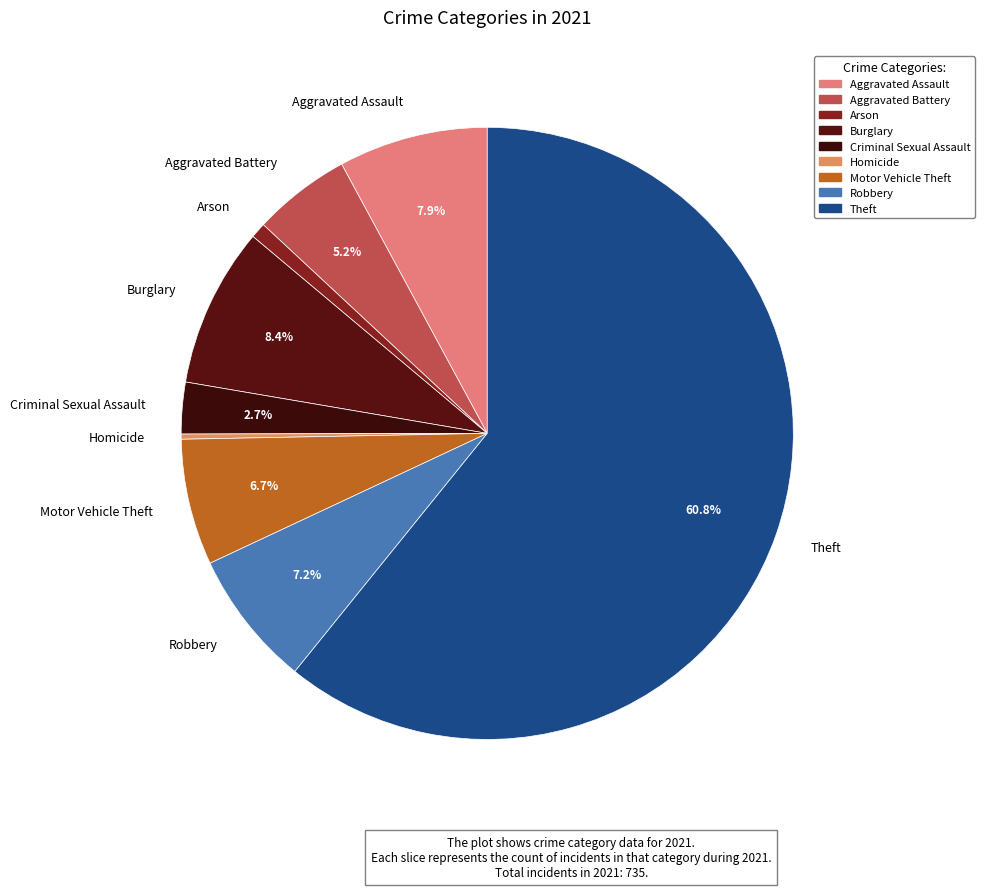

Does Theft account for over 50% of the chart?

Yes